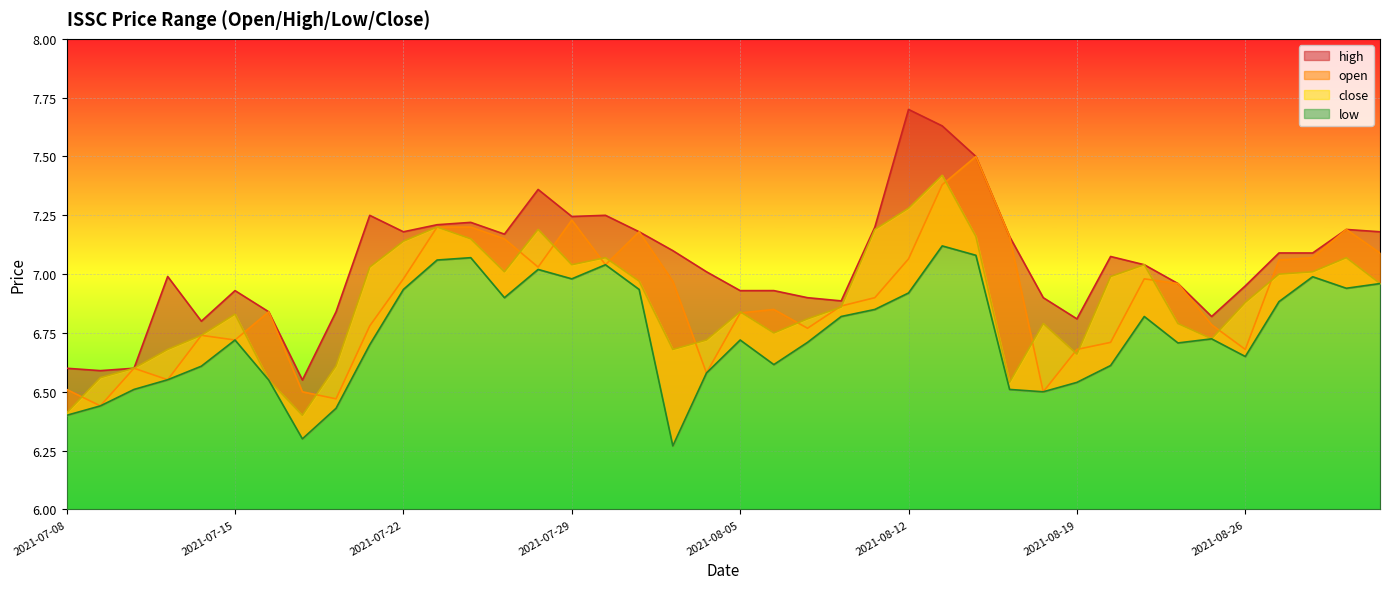

True or false: low and high intersect in this chart.

False